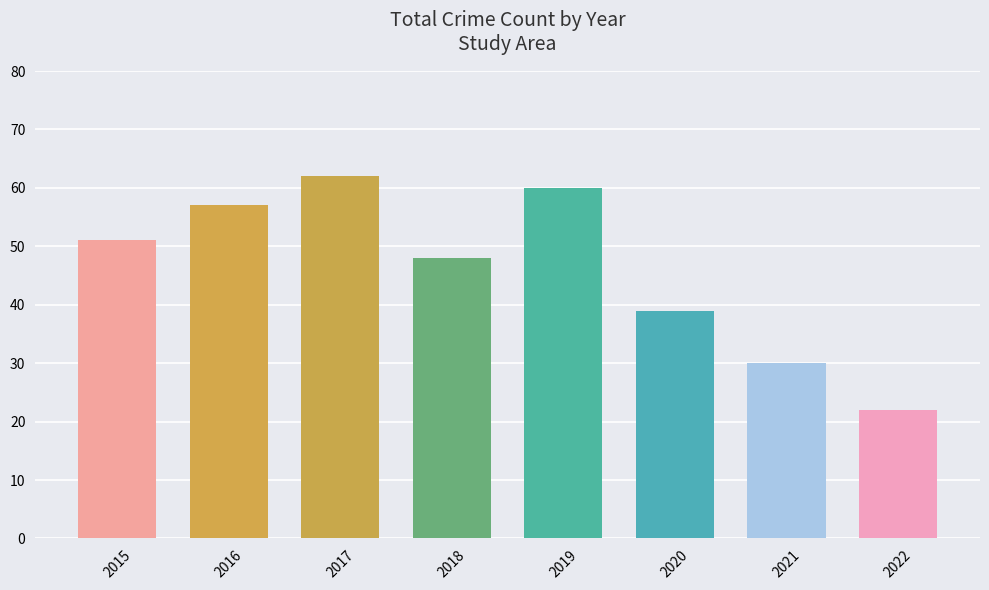

Is it true that the value at 2016 is 24?

False